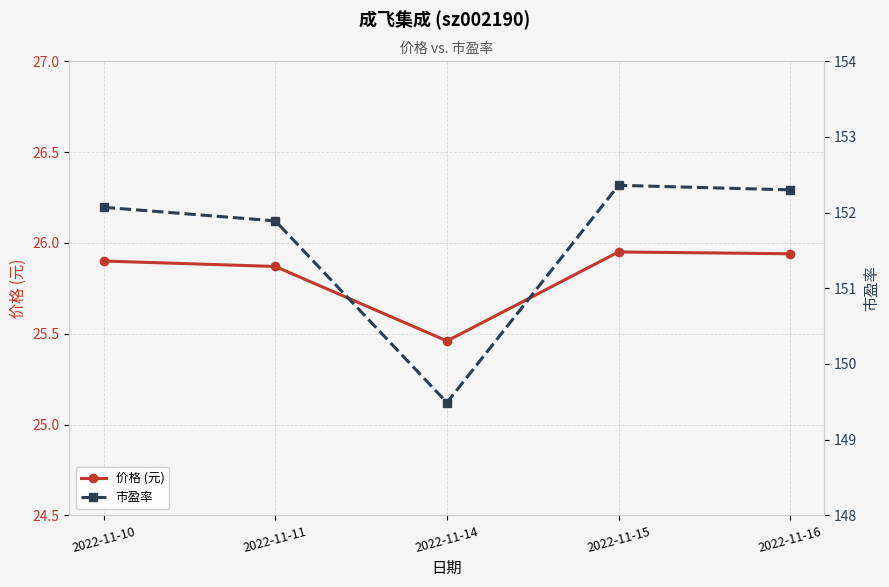

What is the difference between the maximum and minimum values in the 价格 (元) series?

0.5